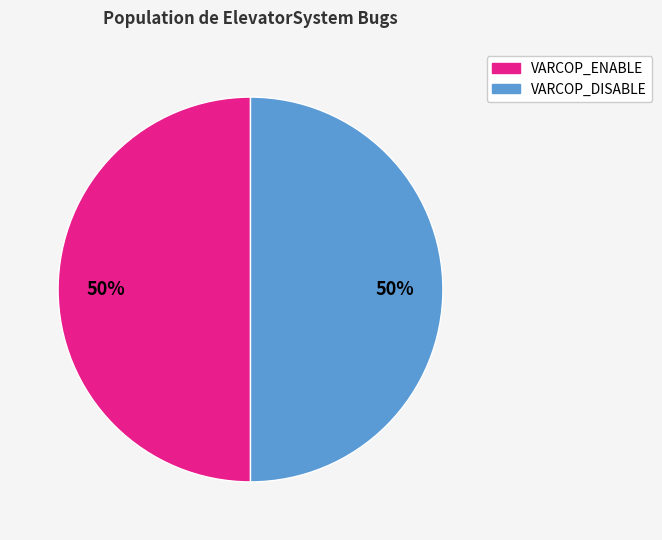

How many segments does this pie chart have?

2